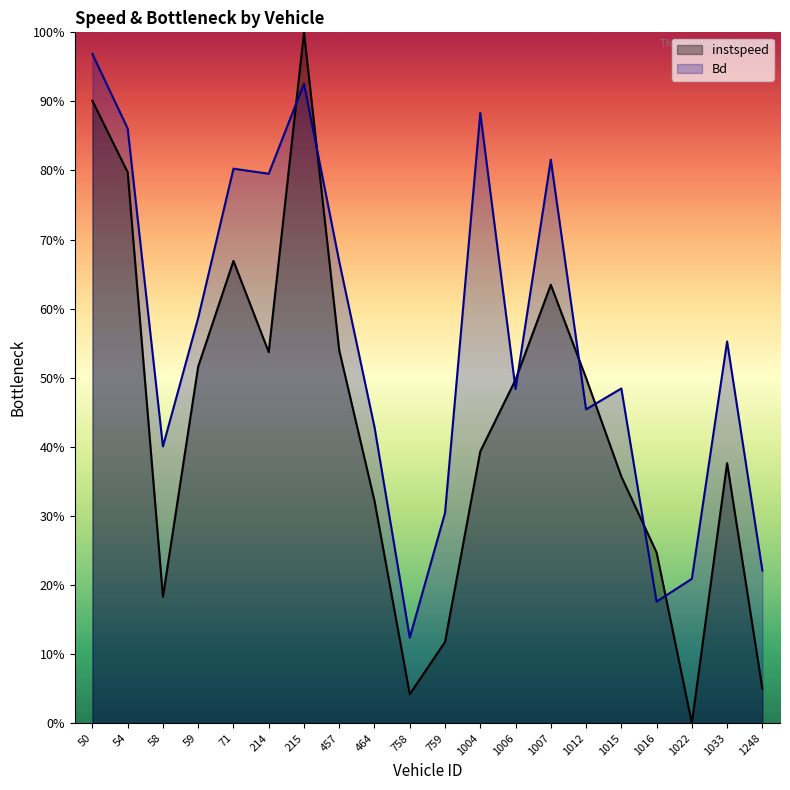

Which series has the largest total across all categories?

Bd